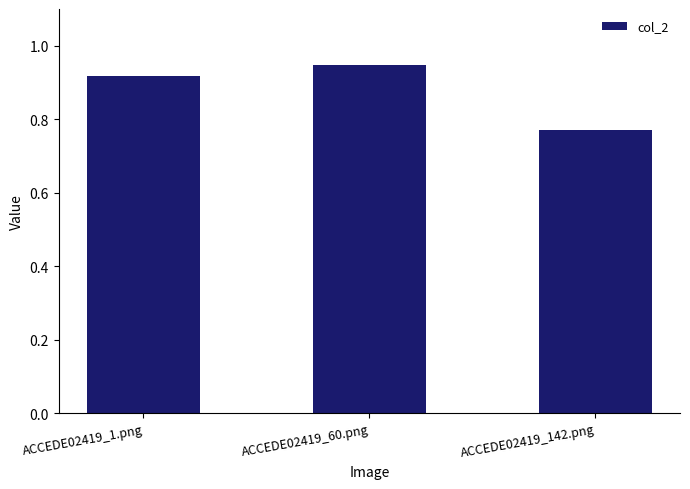

Count the values in the range 0 to 1.

3